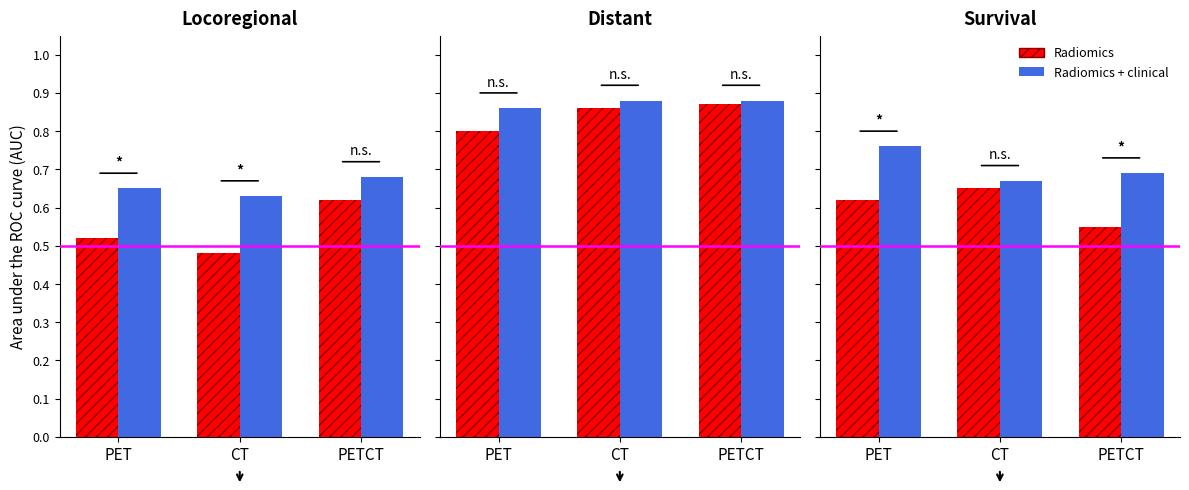

How many bars are there in each group?

2